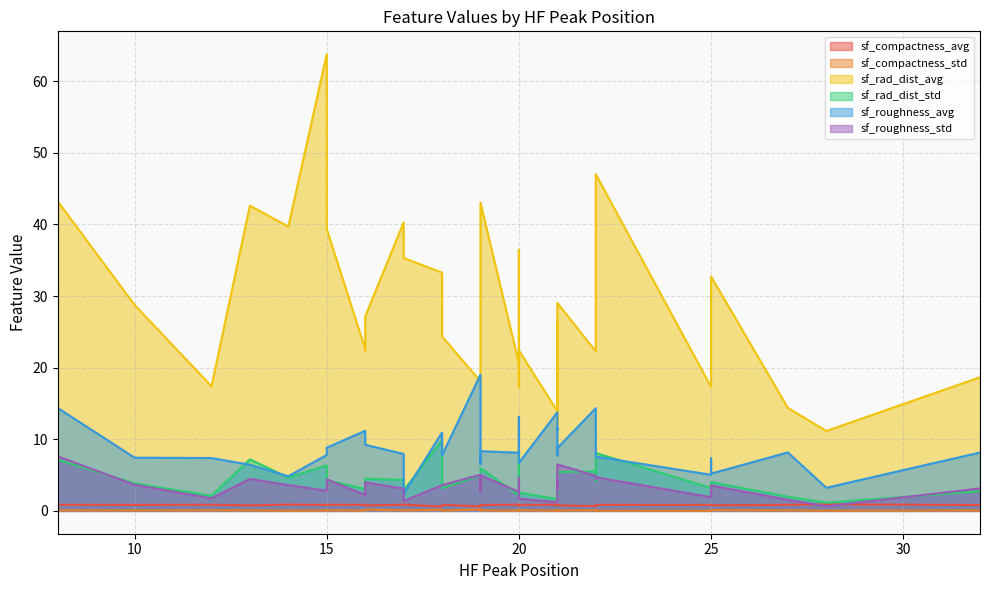

What is the difference between the maximum and minimum values in the sf_compactness_avg series?

0.3